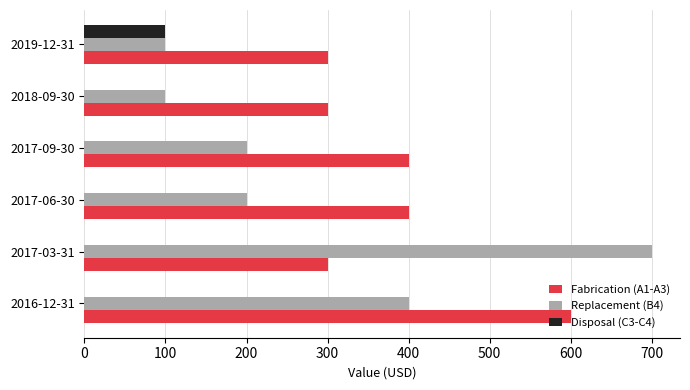

What is the greatest value displayed?

700